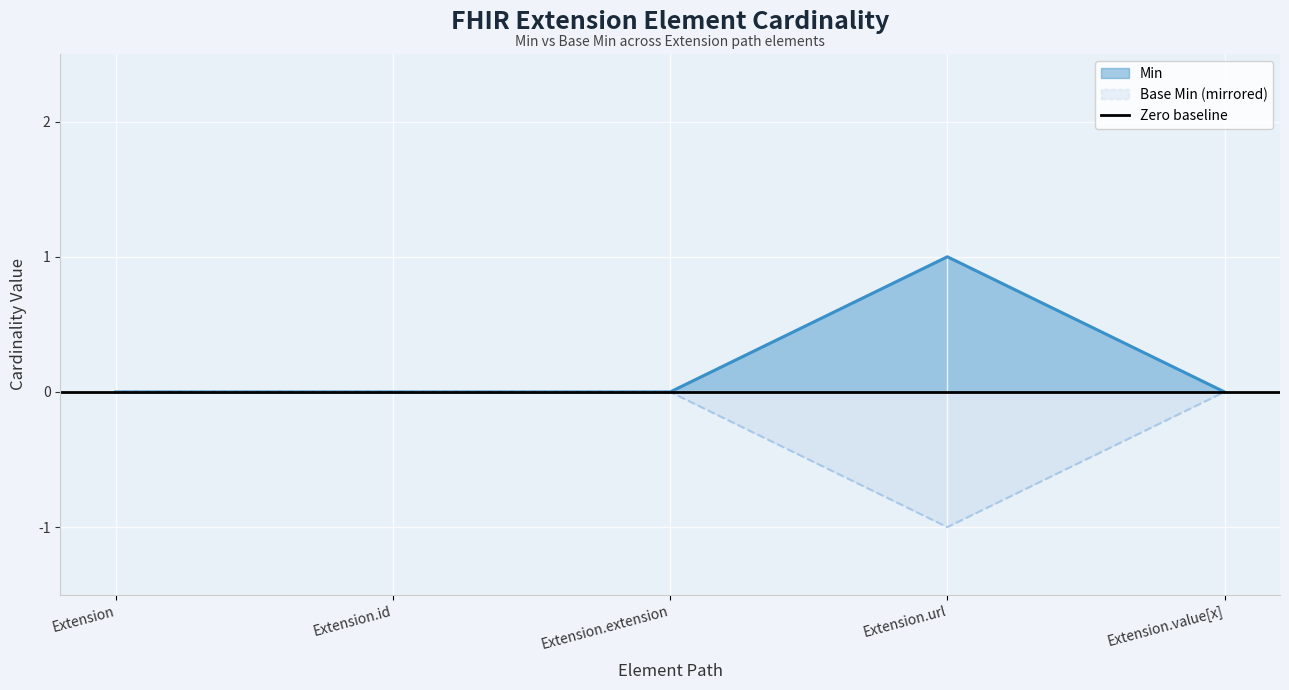

What is the minimum value shown in the chart?

-1